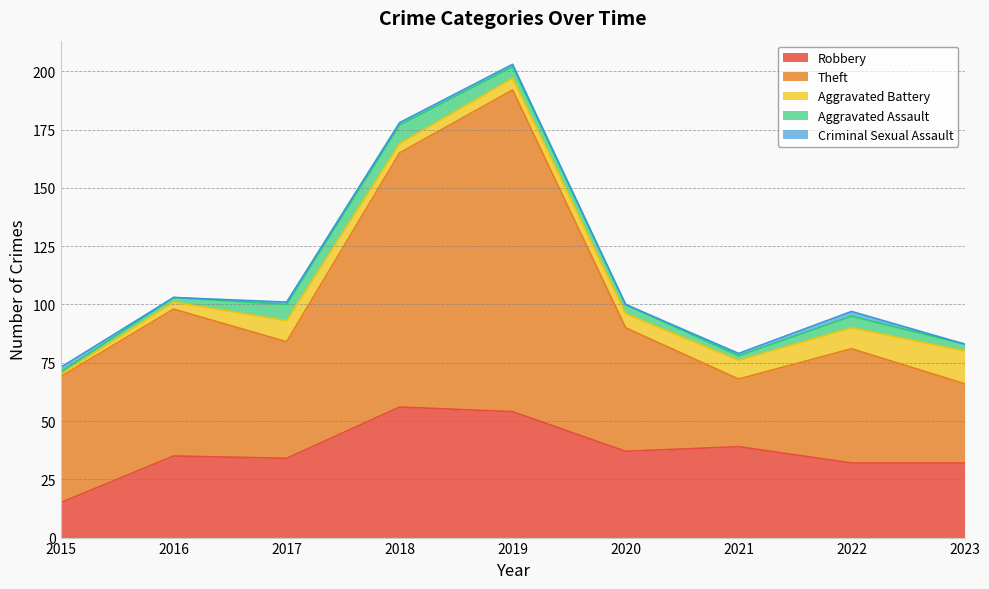

How many interior local valleys does the Aggravated Assault series have?

1